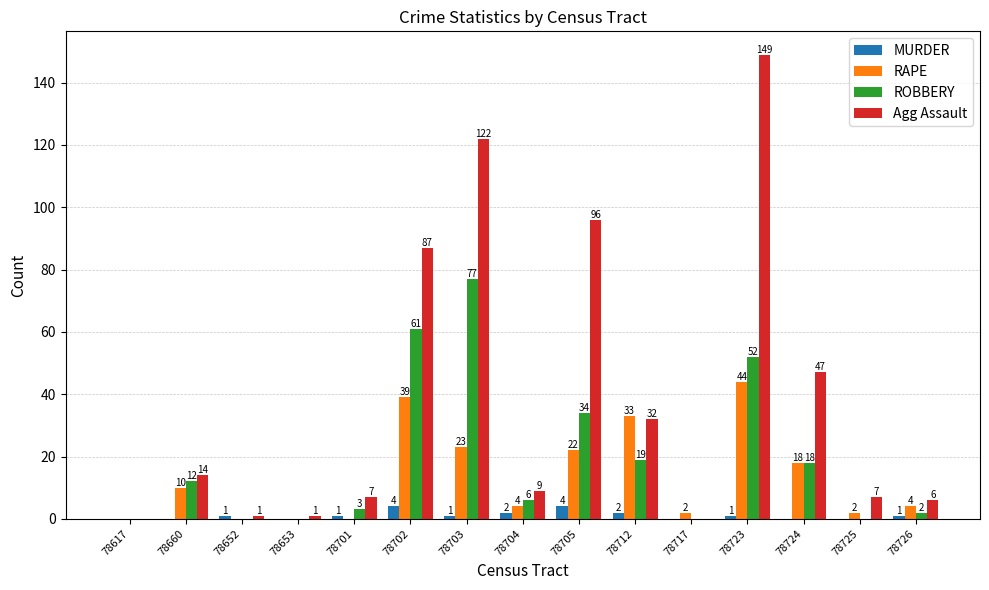

Which category has the highest value in the ROBBERY series?

78703